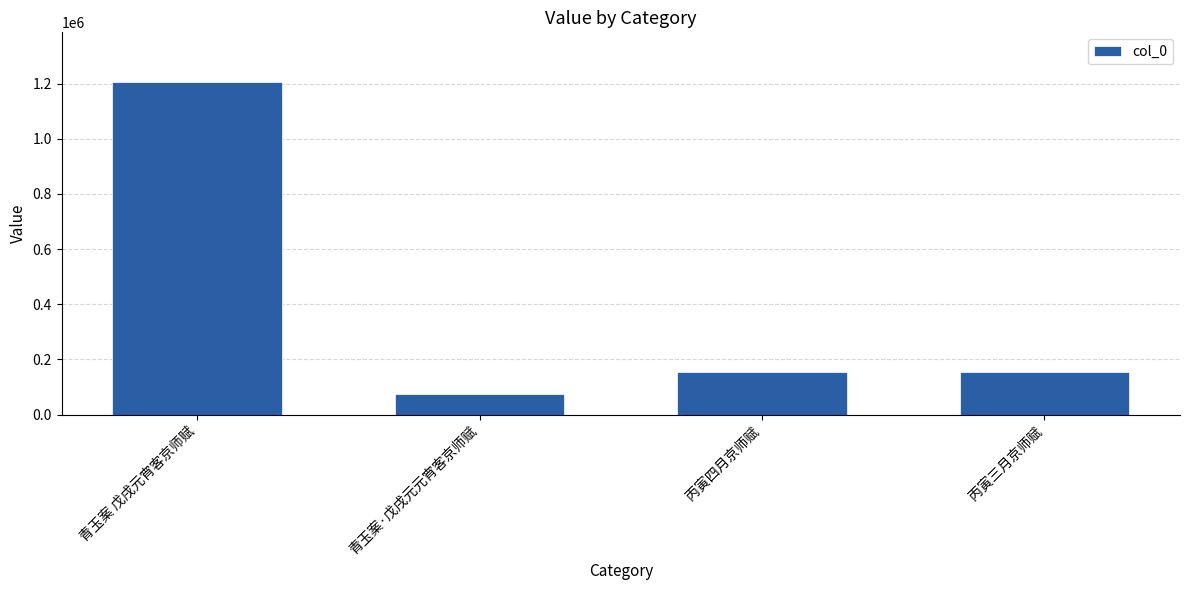

What is the difference between the second highest and second lowest values?

85